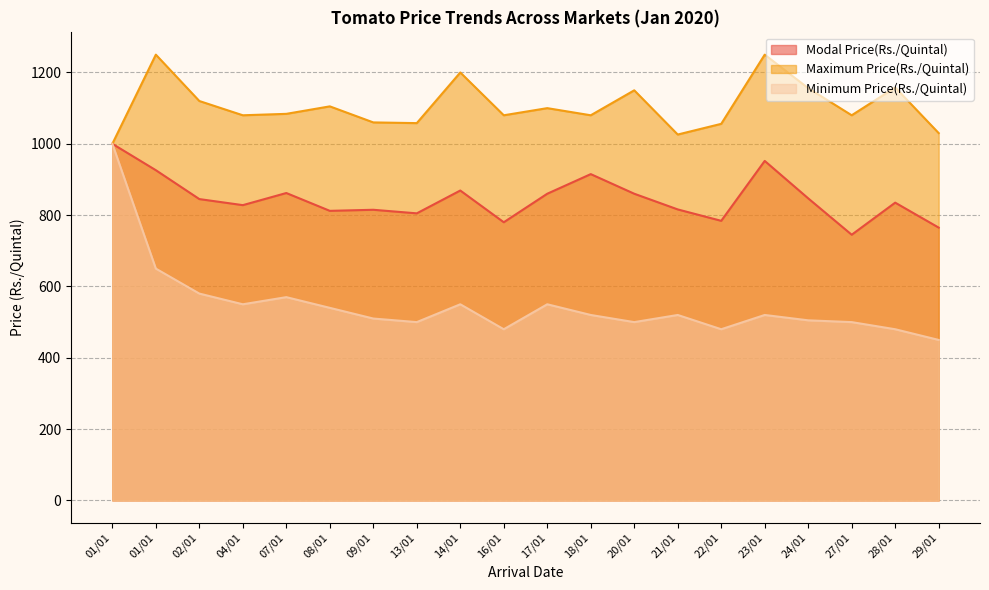

List the series in order of their overall mean, highest first.

Maximum Price(Rs./Quintal), Modal Price(Rs./Quintal), Minimum Price(Rs./Quintal)